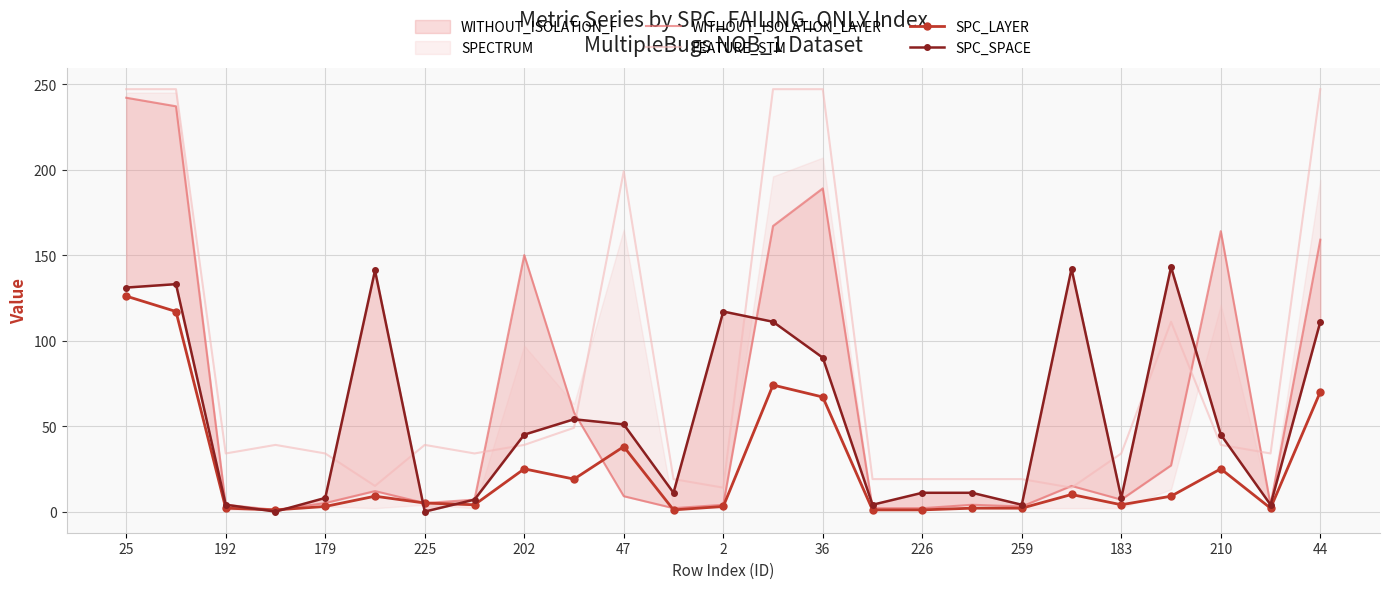

True or false: FEATURE_STM and SPC_SPACE cross at least once.

True